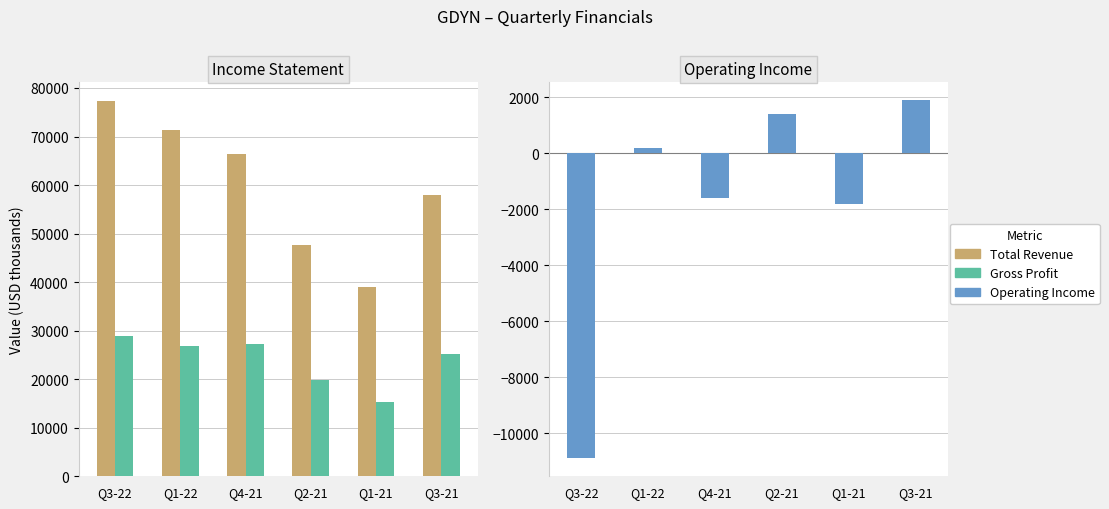

How many values in the Total Revenue series exceed 66500?

2